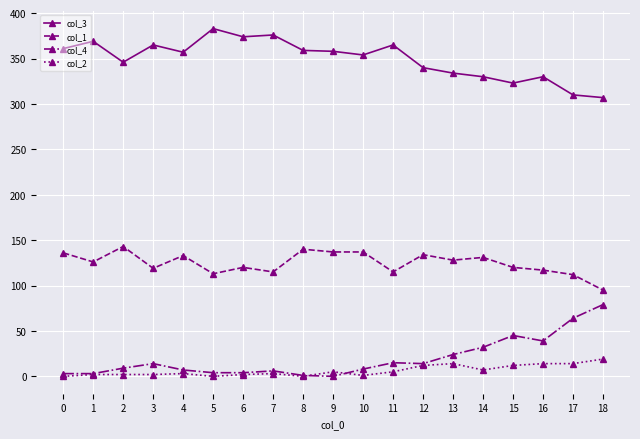

The value of col_4 at 12 is 14. True or false?

True